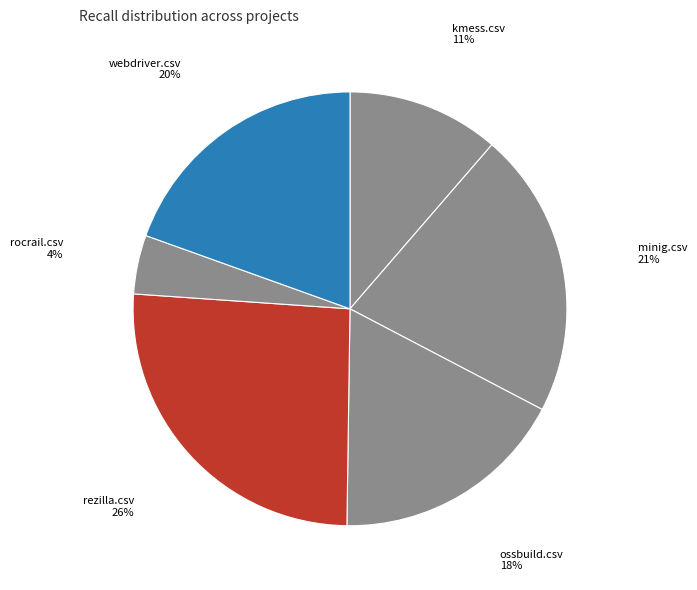

Is there any slice that represents more than half of the pie?

No